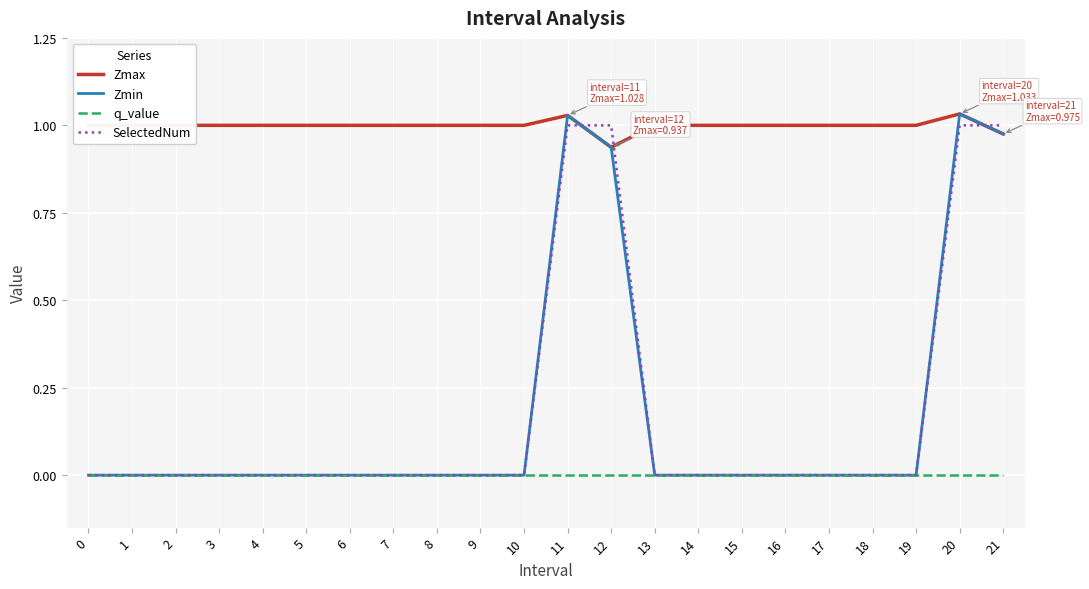

Which series has the largest total across all categories?

Zmax